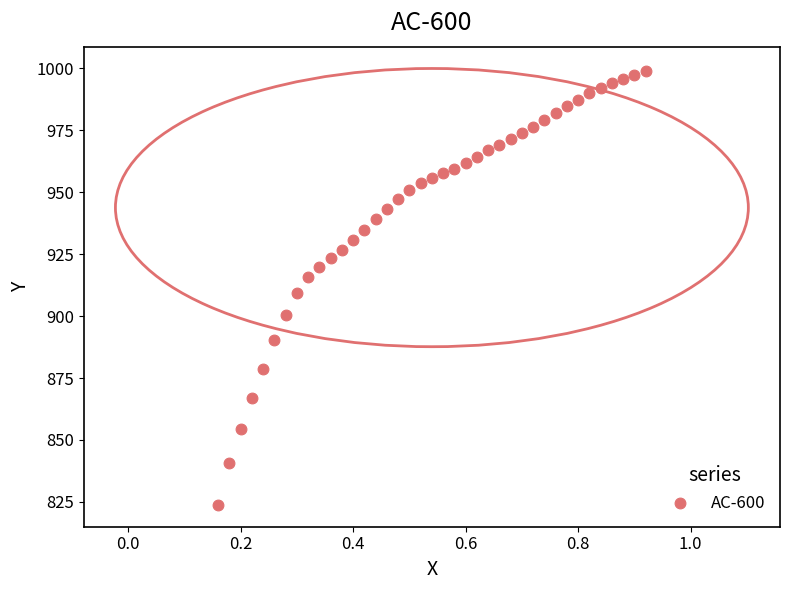

What is the range of Y values (max minus min)?

175.1